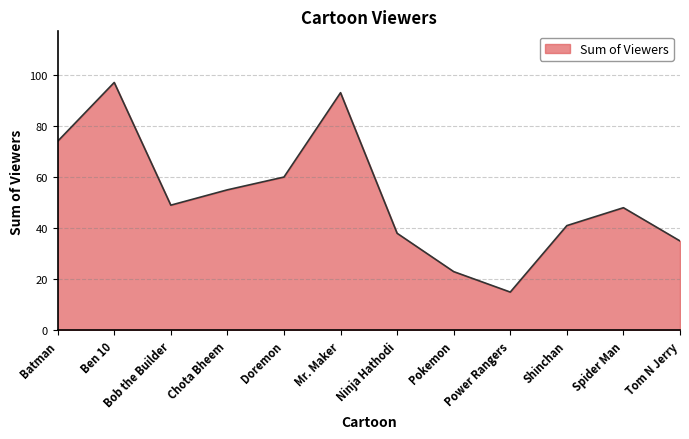

Which label corresponds to the largest value in the chart?

Ben 10